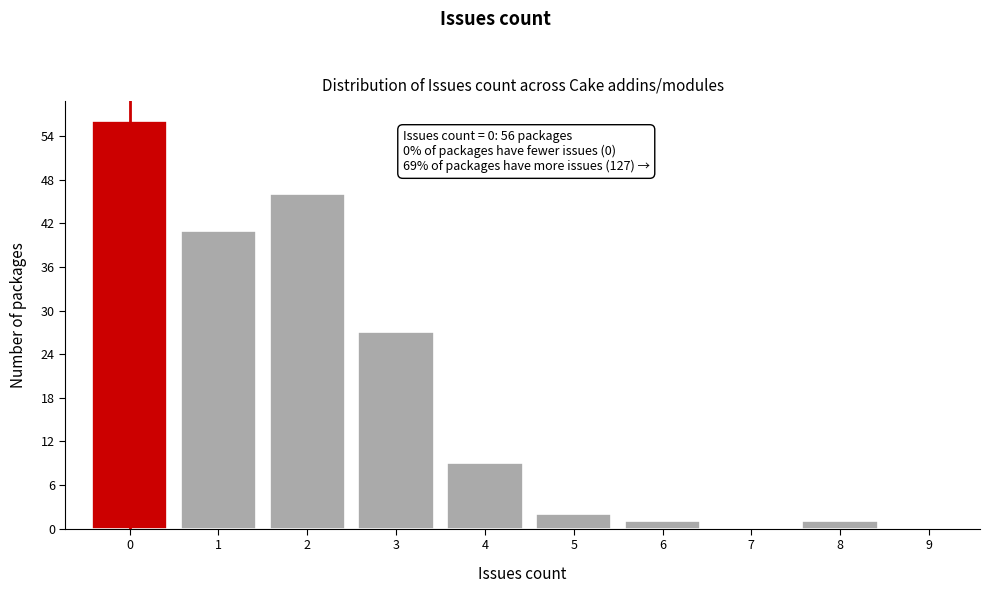

Reading right to left, extract all data points from this chart.

9=0	8=1	7=0	6=1	5=2	4=9	3=27	2=46	1=41	0=56